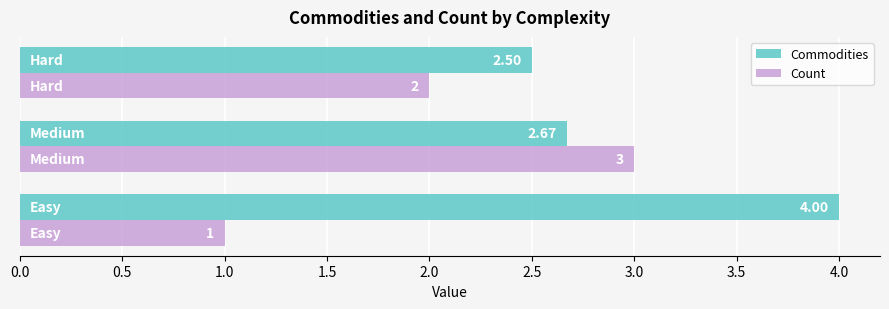

List the series in order of their overall mean, lowest first.

Count, Commodities